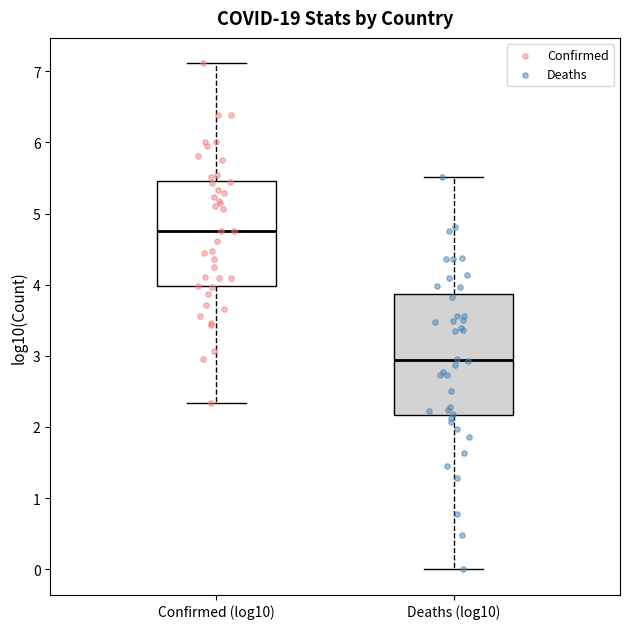

Where is the upper edge of the box for Confirmed (log10) on the y-axis? The values are not printed on the chart, so give them approximately, as read against the axis.

5.5